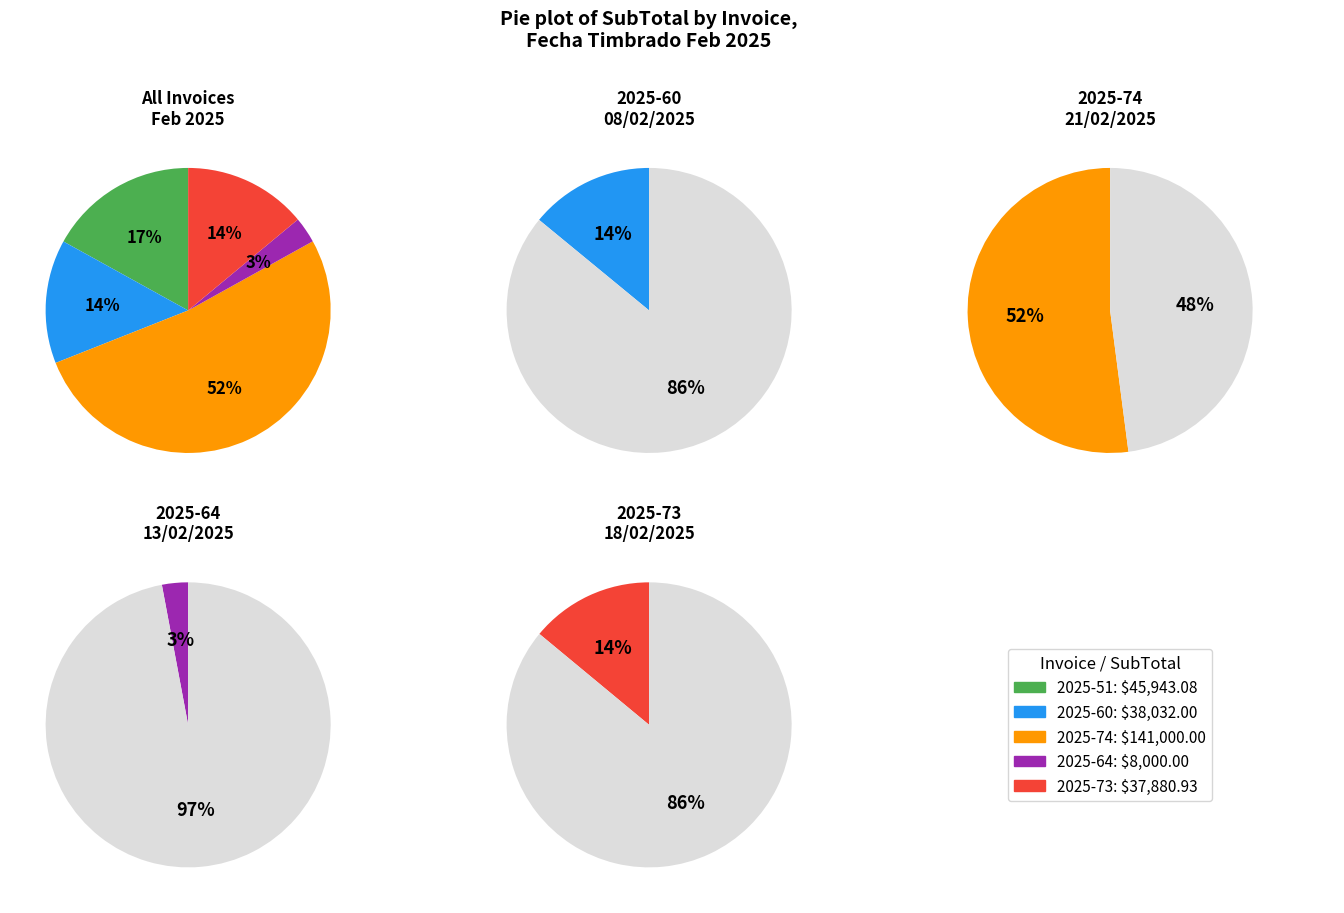

How many segments does this pie chart have?

5